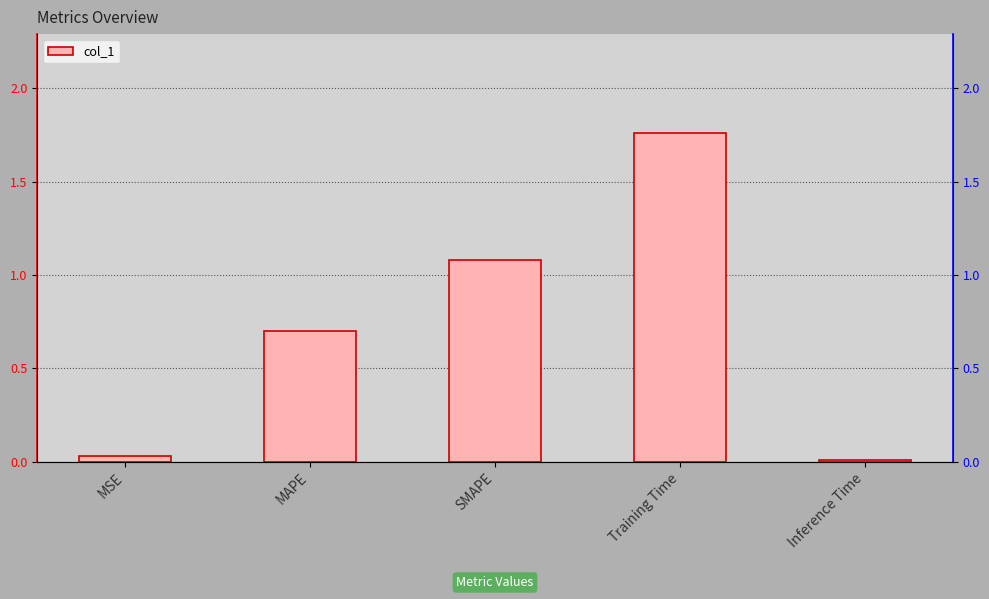

Reading left to right, list all the values displayed in this chart.

MSE=0.0	MAPE=0.7	SMAPE=1.1	Training Time=1.8	Inference Time=0.0